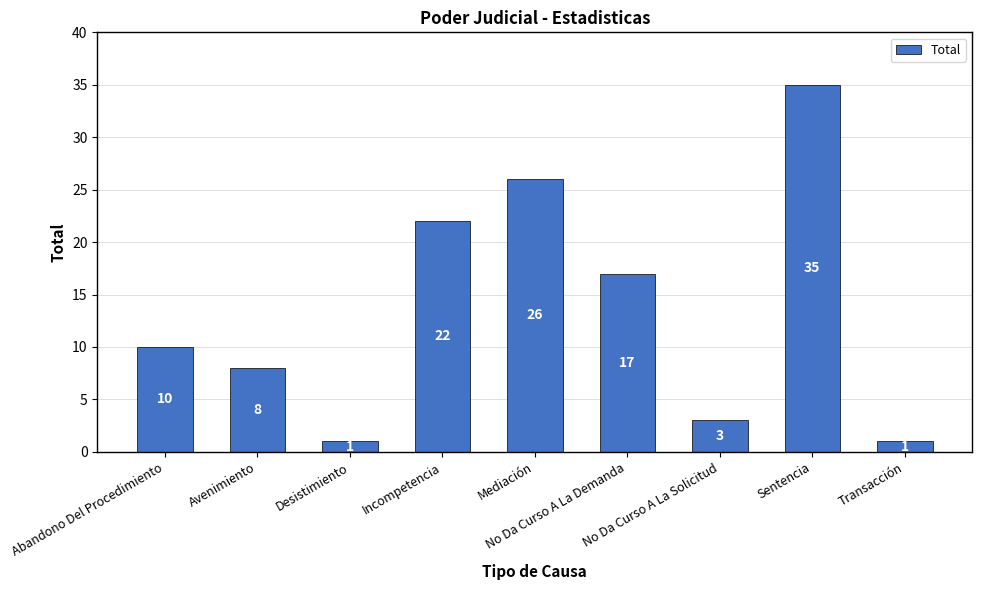

Is it true that the value at Mediación is 12?

False